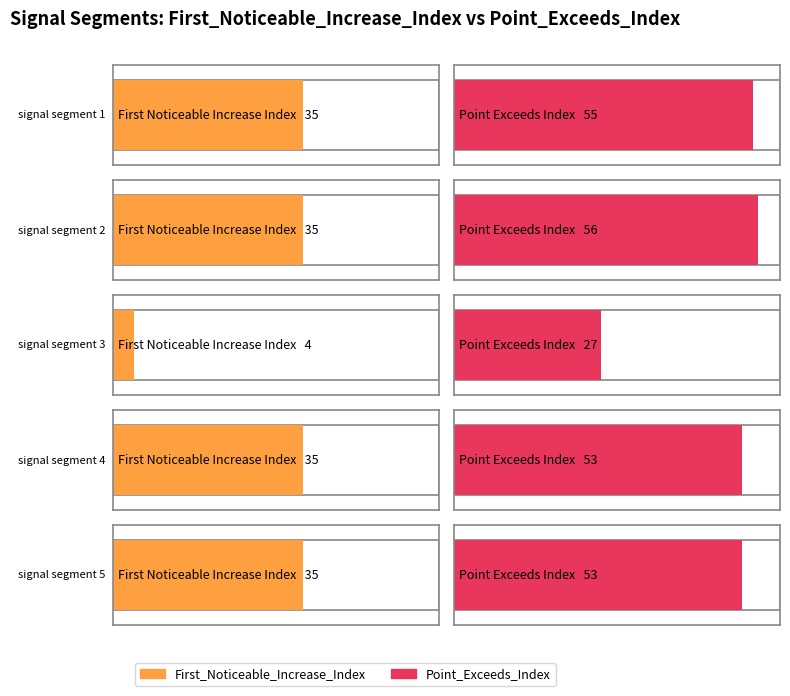

Where is Point_Exceeds_Index nearest to the value 41?

signal segment 4